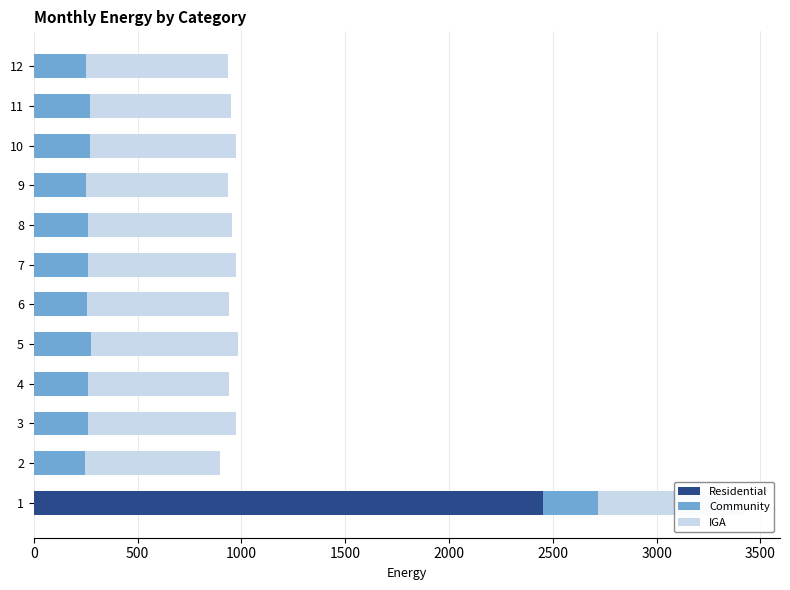

What is the total value across all series at 10?

973.4